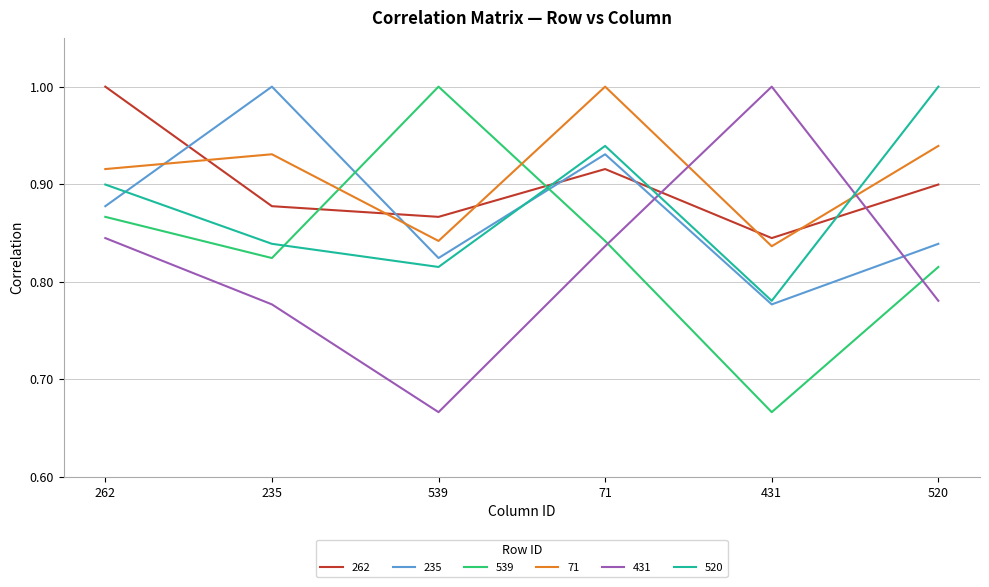

Where do 431 and 520 first cross each other?

71 and 431